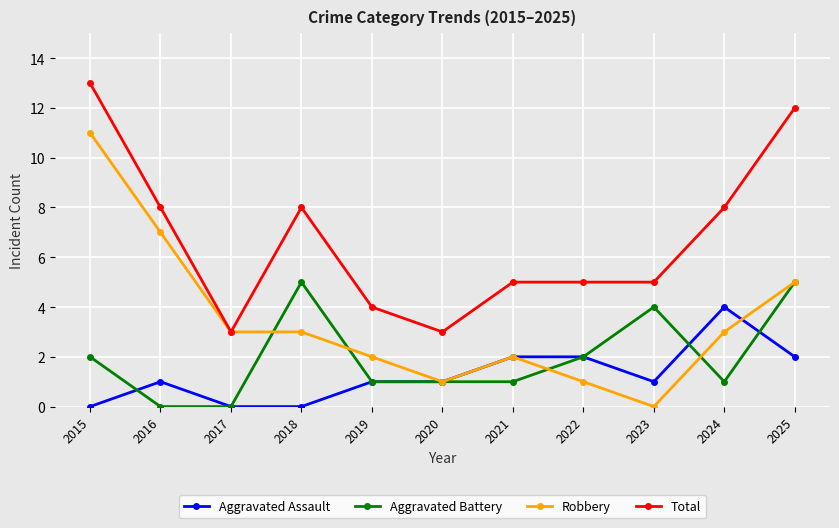

How many lines are shown in the chart?

4